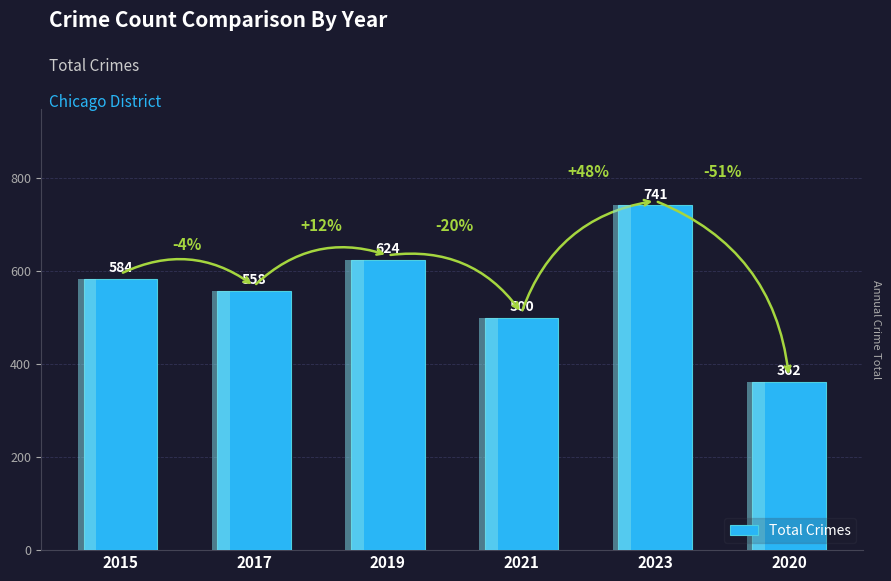

Which category has the highest value across all series?

2023